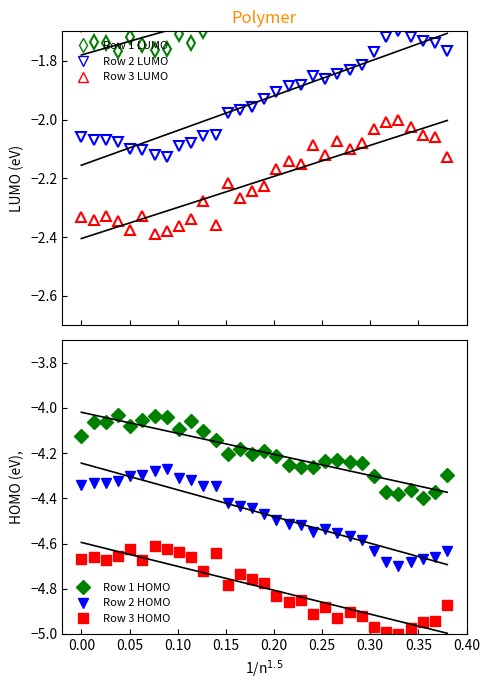

The Row 3 LUMO series shows -3.0 at 25. True or false?

False